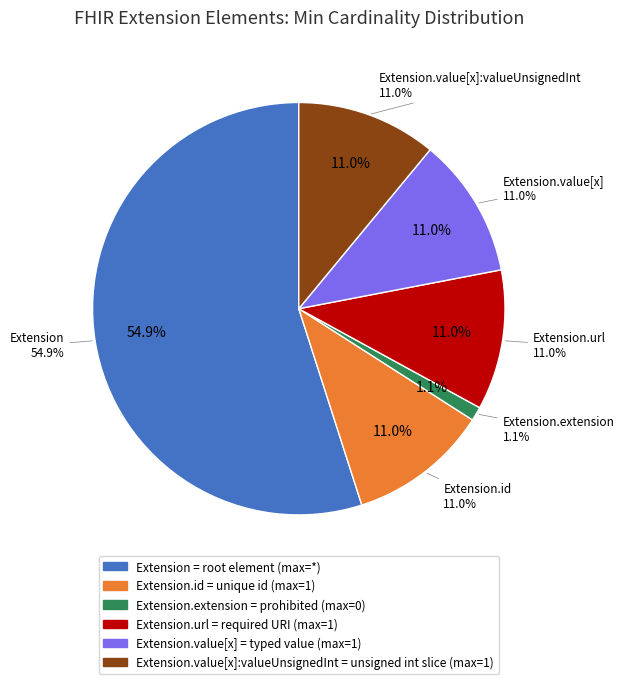

True or false: Extension.extension accounts for 1% of the total.

False